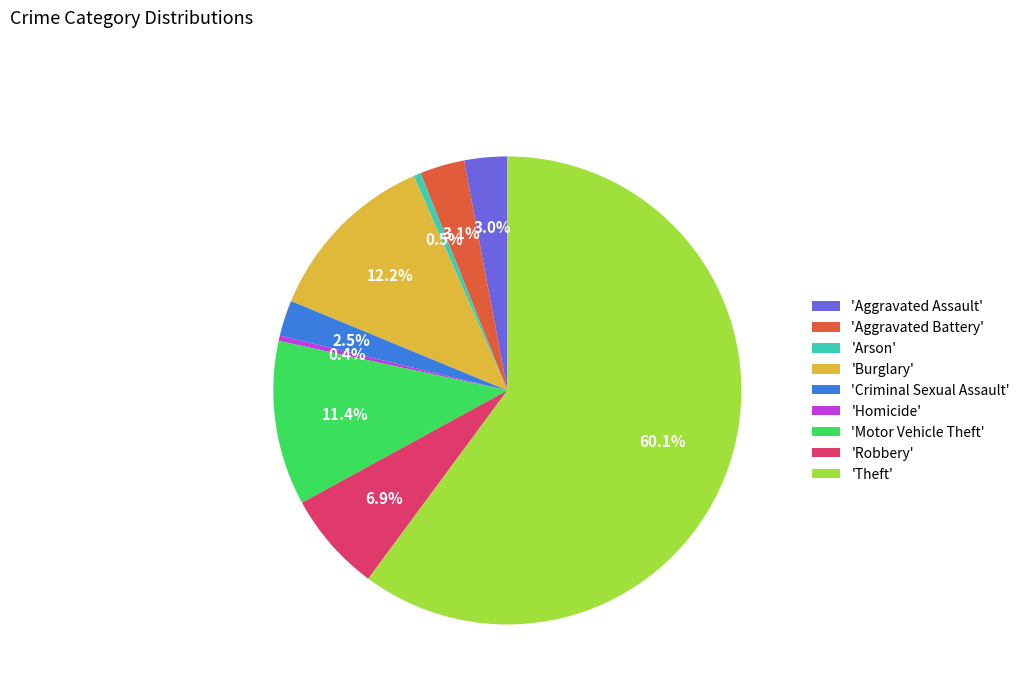

Which slice is the largest?

'Theft'